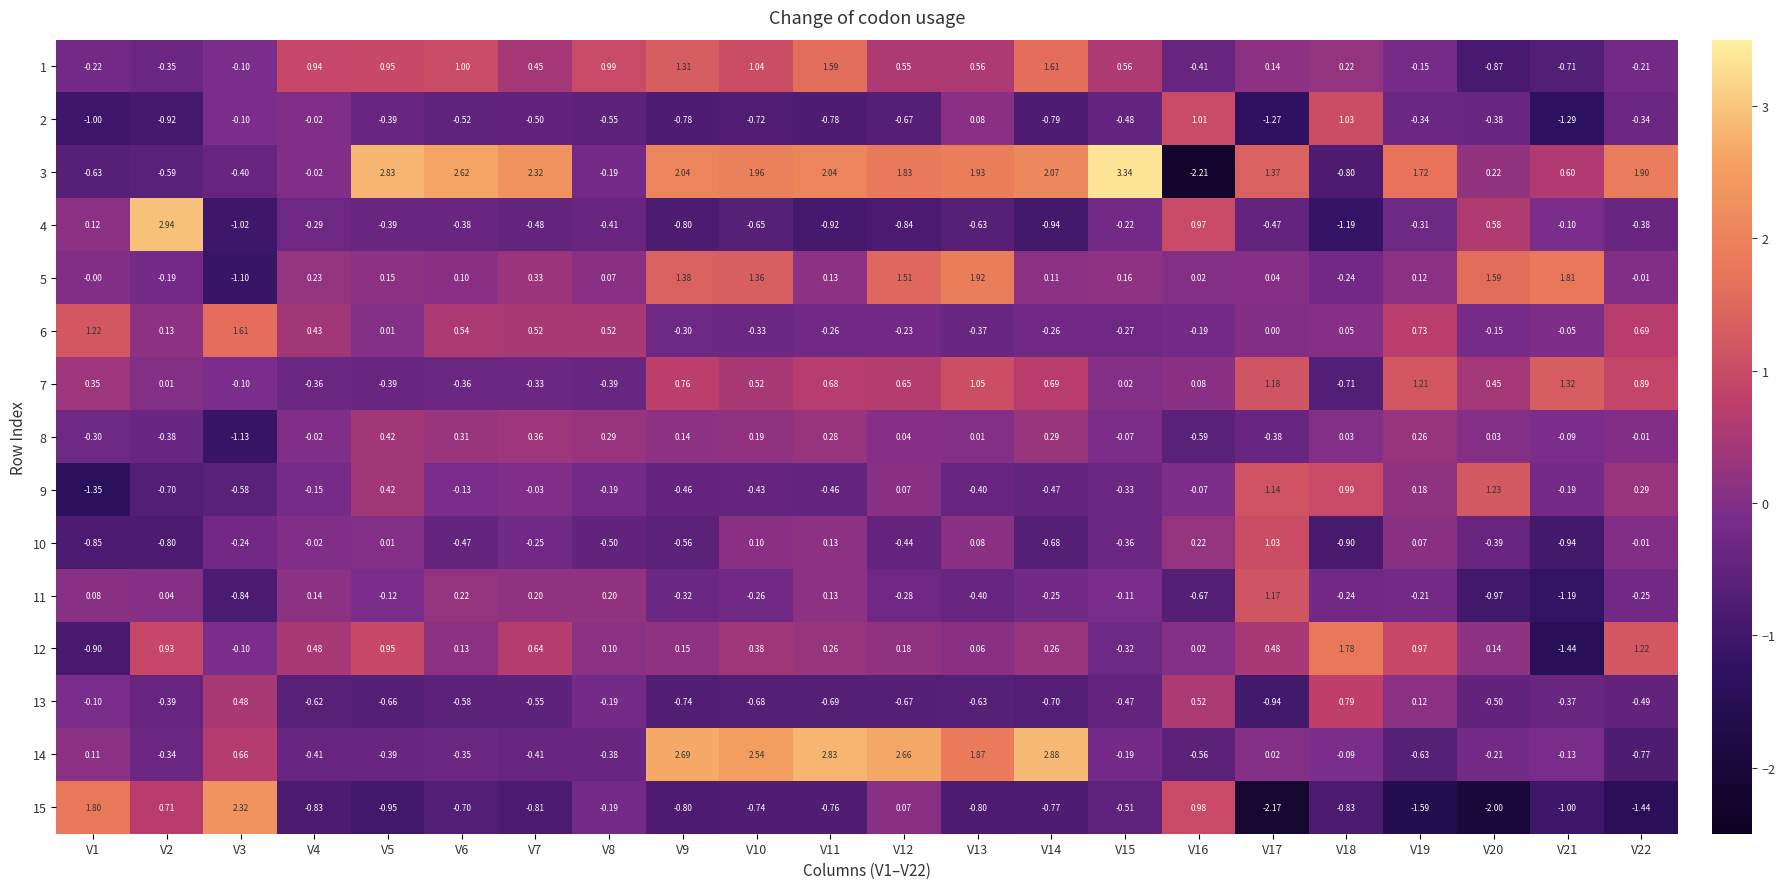

Is the value of 13 at V17 greater than the value of 8 at V9?

No